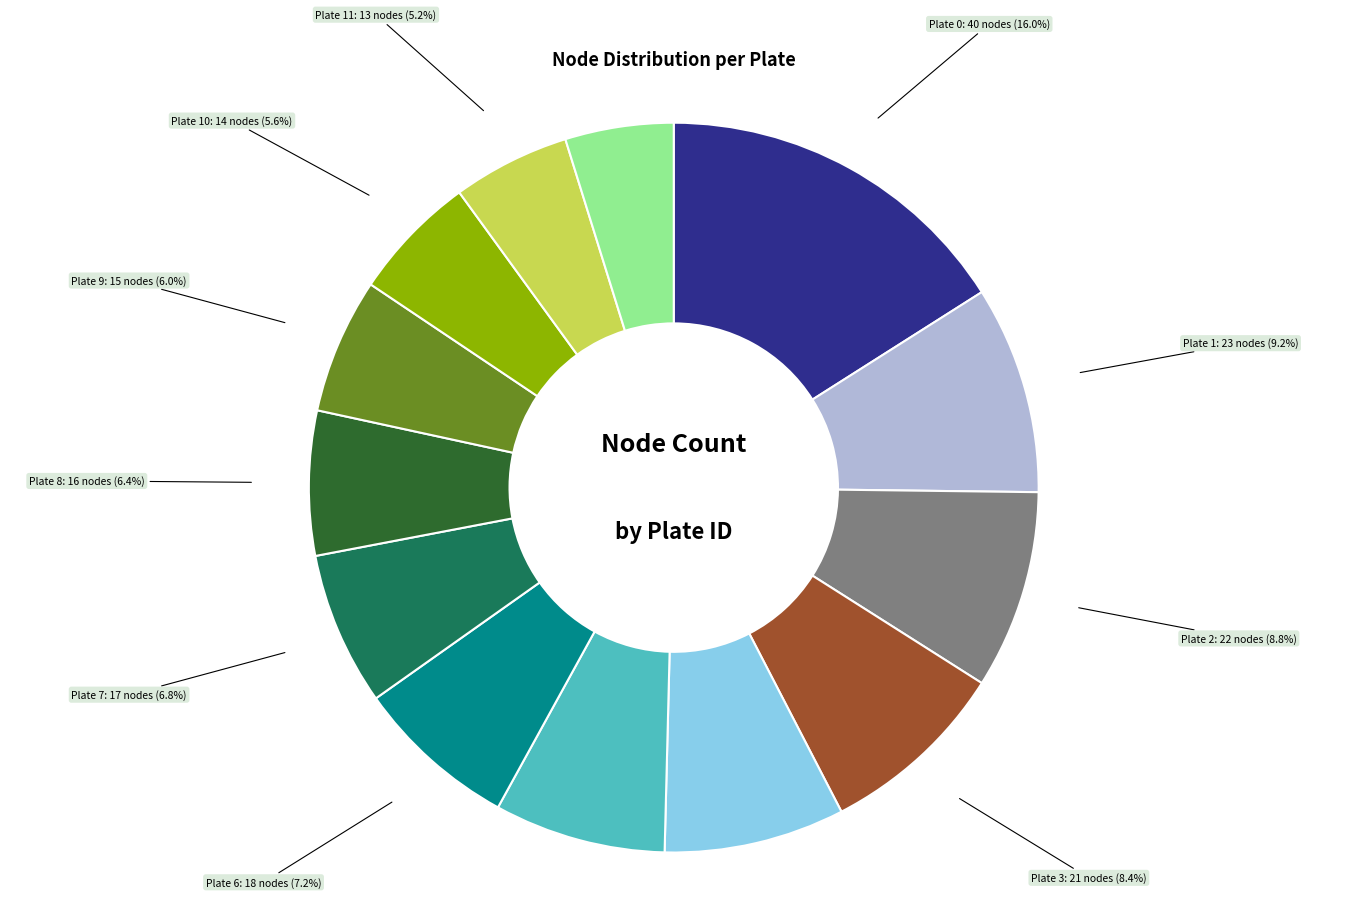

How much of the chart is everything except Plate 7?

93.2%